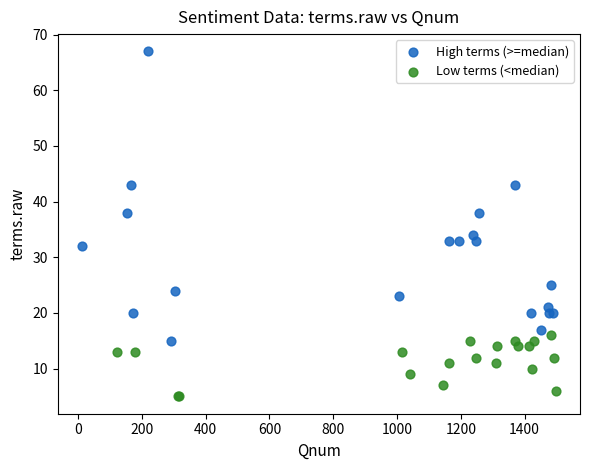

Which series has the largest Y range (max minus min)?

High terms (>=median)